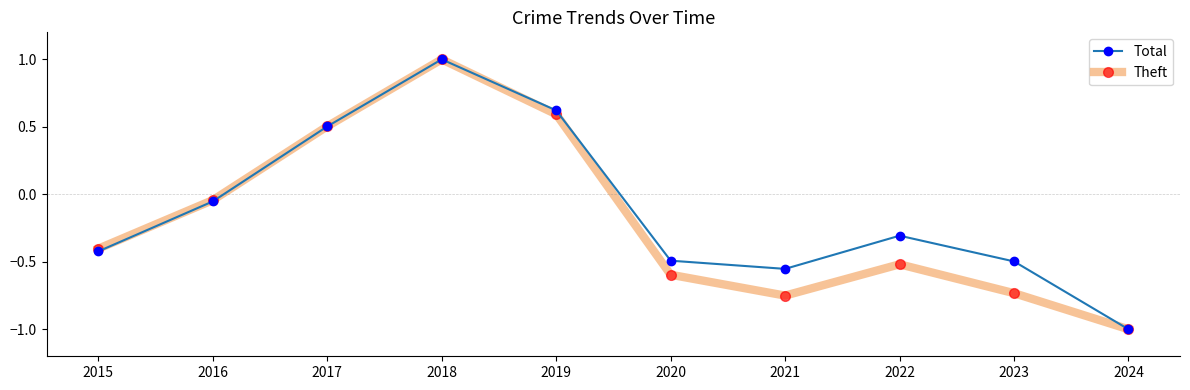

Where does the Theft series first go above 0?

2017